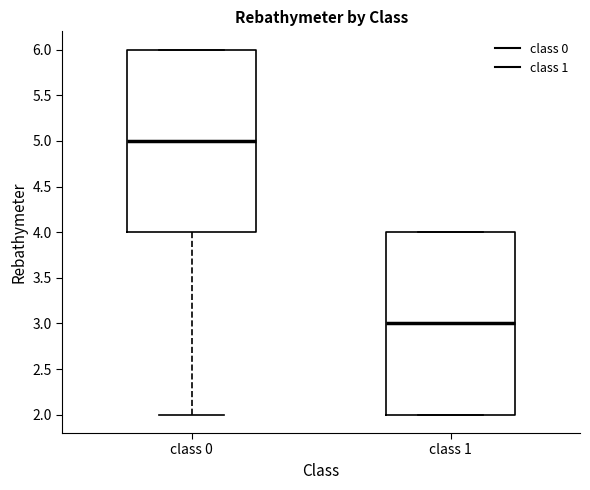

Reading left to right, read every box against the y-axis: the position of its median line, the range the box covers, and the ends of its whiskers. The values are not printed on the chart, so give them approximately, as read against the axis.

class 0: median 5, box 4 to 6, whiskers 2 to 6
class 1: median 3, box 2 to 4, whiskers 2 to 4